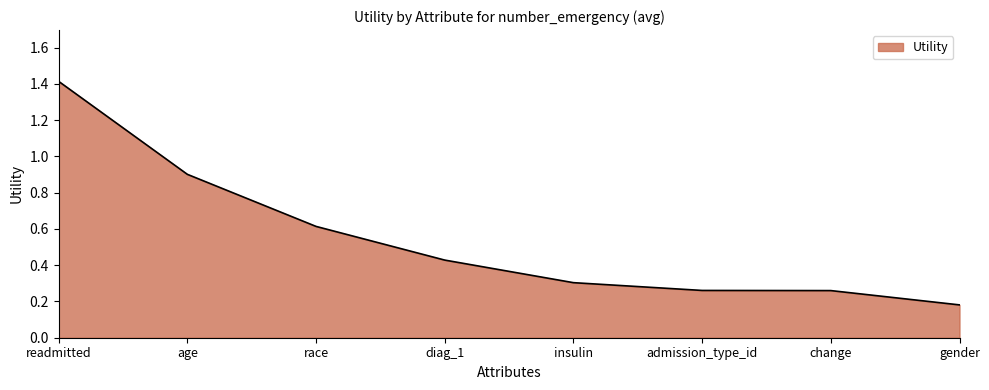

What is the difference between the second highest and minimum values?

0.7